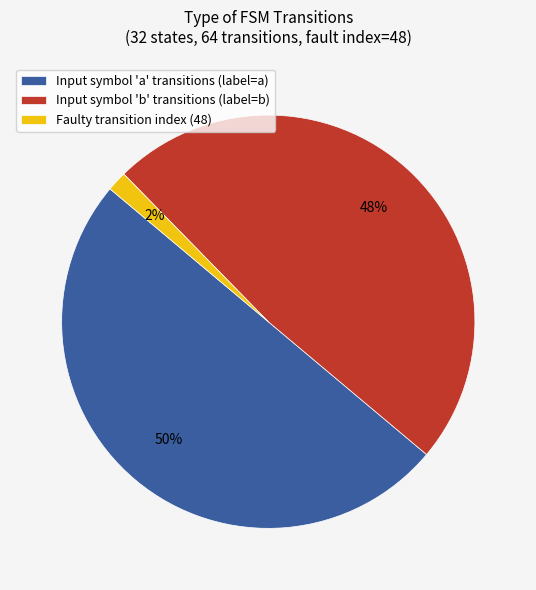

Which has a higher value, Input symbol 'a' transitions (label=a) or Faulty transition index (48)?

Input symbol 'a' transitions (label=a)